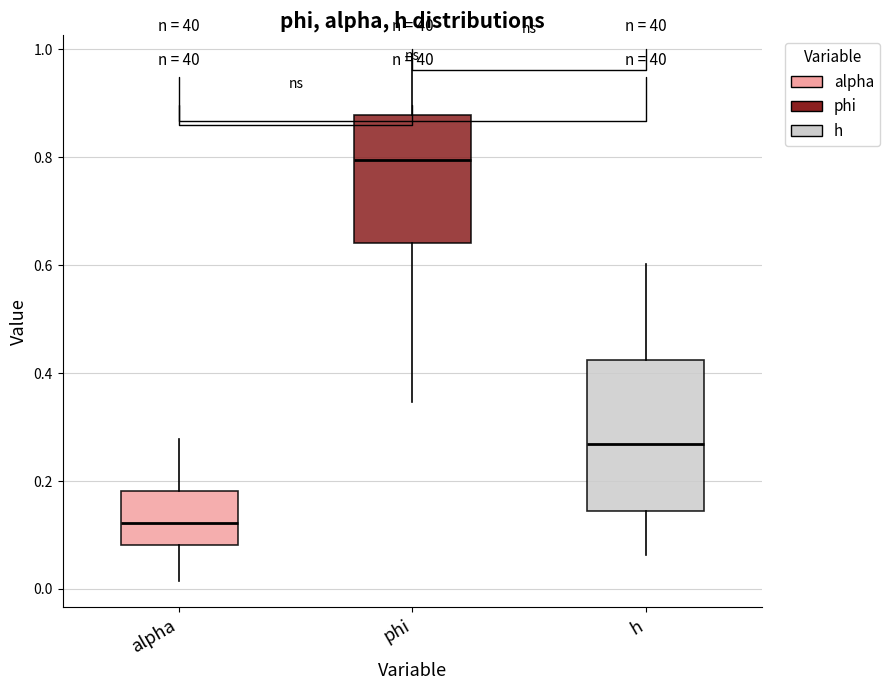

Reading left to right, transcribe this box plot: for each box, give where its median line is, the range the box spans, and where its two whiskers end, as read against the y-axis. The values are not printed on the chart, so give them approximately, as read against the axis.

alpha: median 0.12, box 0.08 to 0.18, whiskers 0.02 to 0.28
phi: median 0.80, box 0.64 to 0.88, whiskers 0.34 to 0.98
h: median 0.26, box 0.14 to 0.42, whiskers 0.06 to 0.60